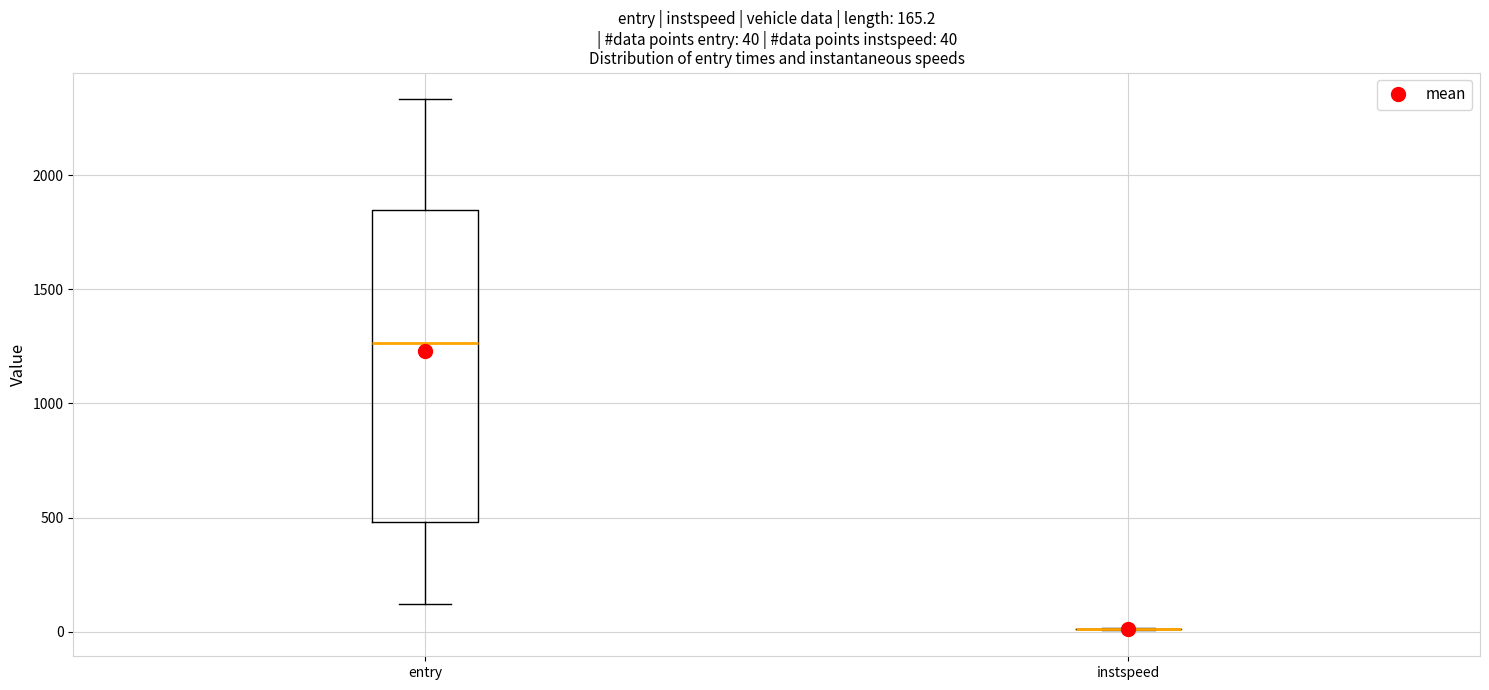

Comparing the boxes themselves (not the whiskers), which one is the tallest?

entry